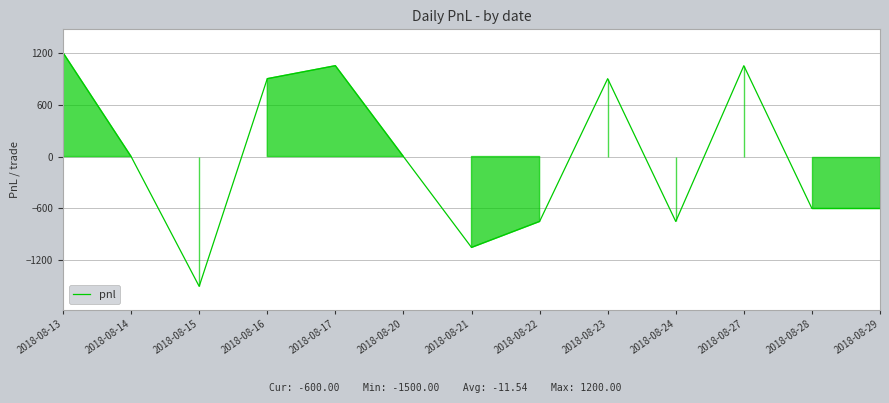

True or false: there are more than 0 points higher than both neighbors.

True